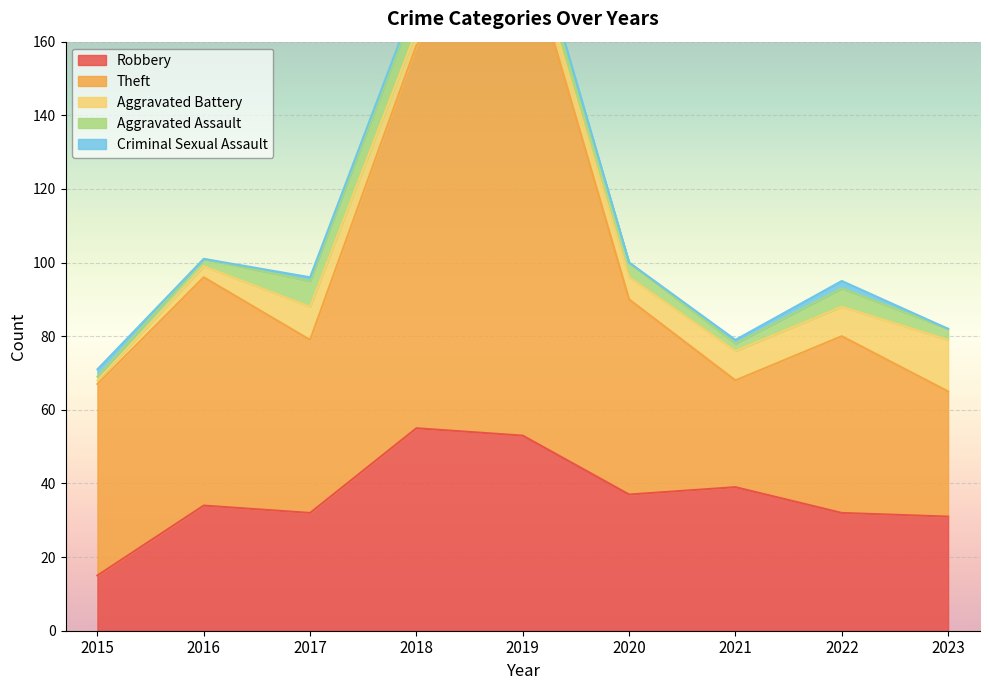

How many interior local peaks does the Criminal Sexual Assault series have?

1